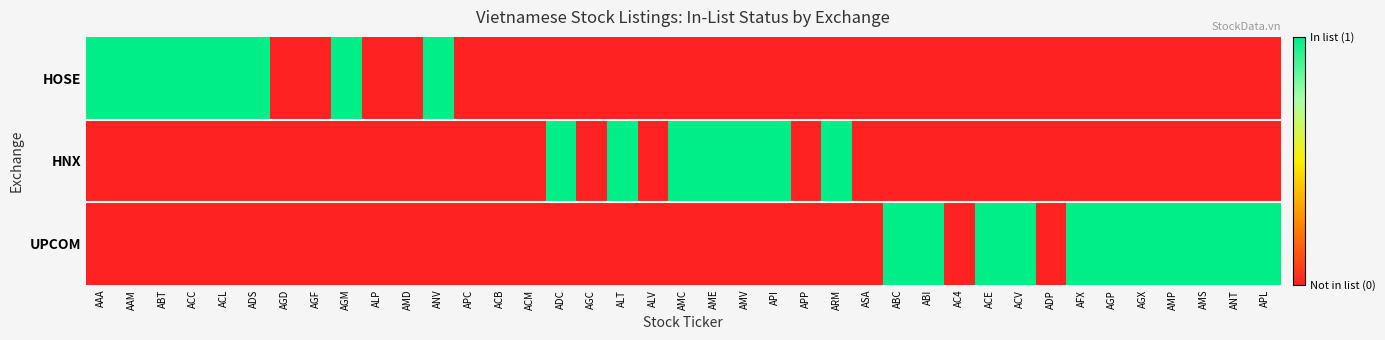

At which label is HOSE closest to 0?

AGD